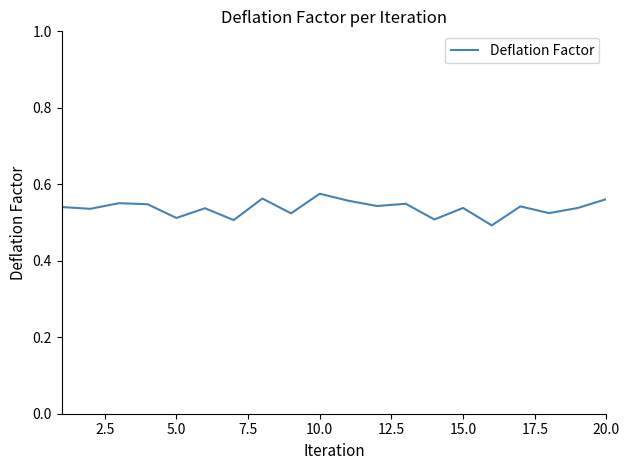

Between 15.0 and 5.0, which is larger?

15.0